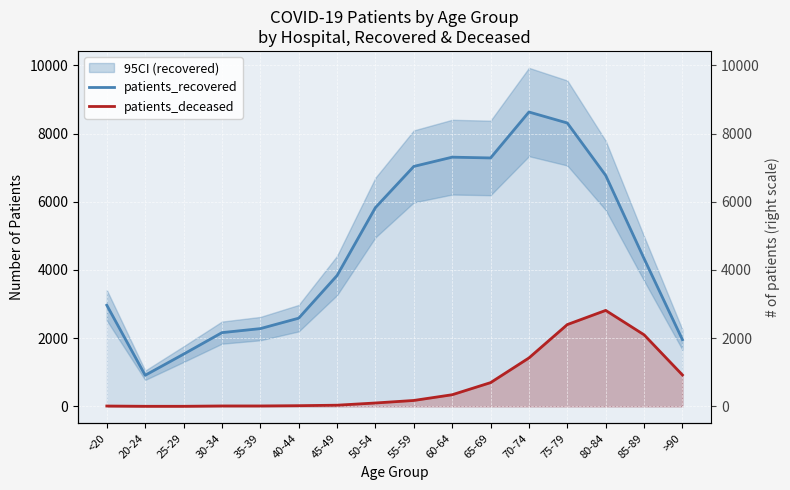

Rank the series by their average value, from highest to lowest.

patients_recovered, patients_deceased